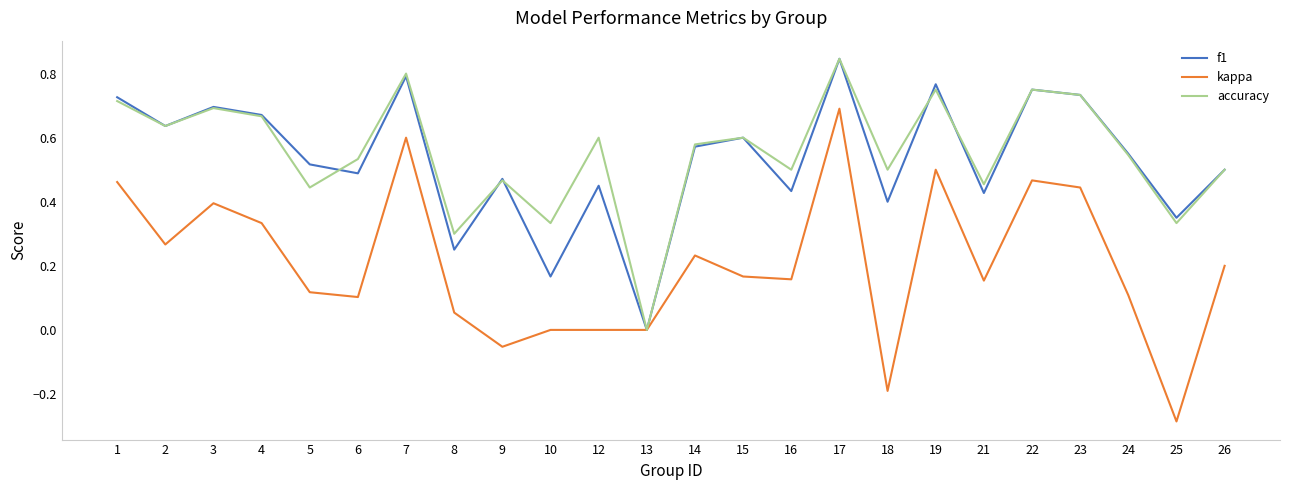

At which category is the sum across all series the highest?

17